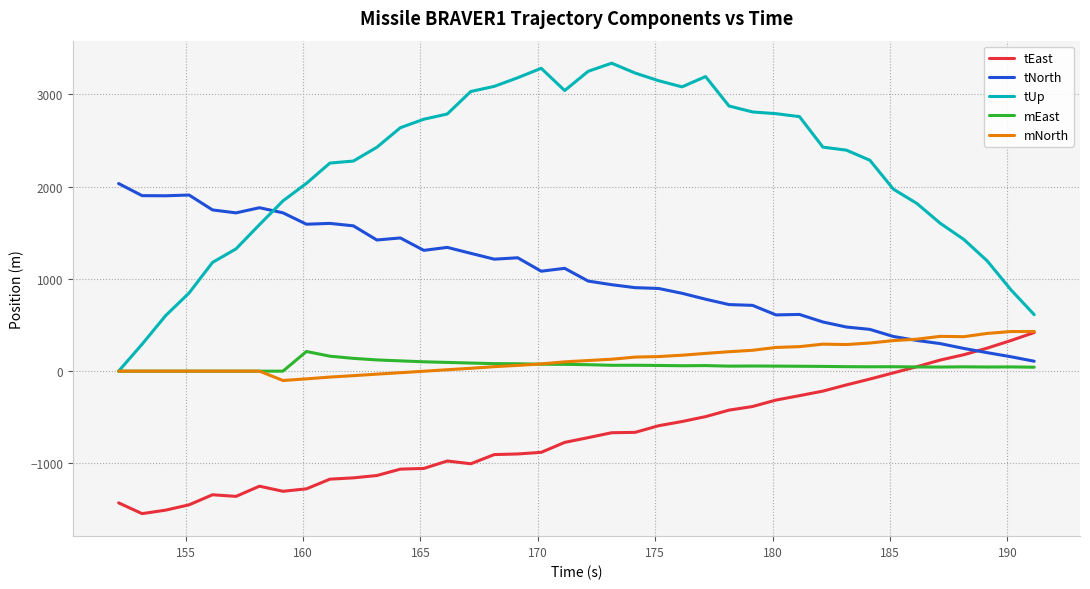

What is the minimum value shown in the chart?

-1543.7